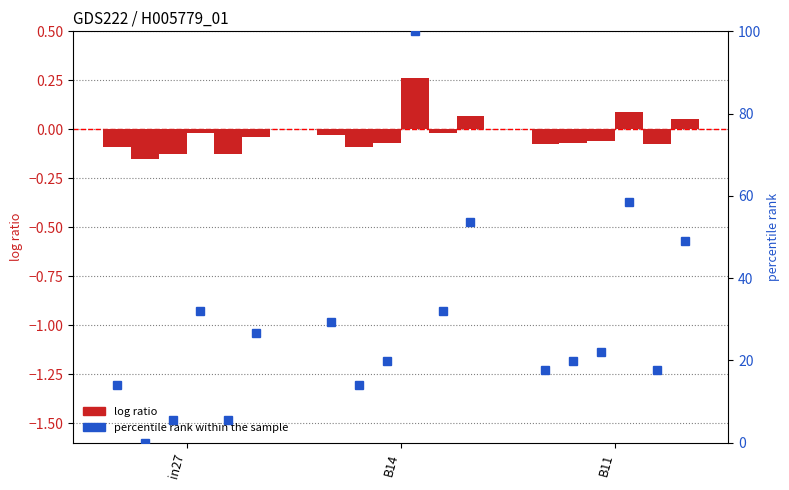

List the series in order of their overall mean, lowest first.

log ratio, percentile rank within the sample